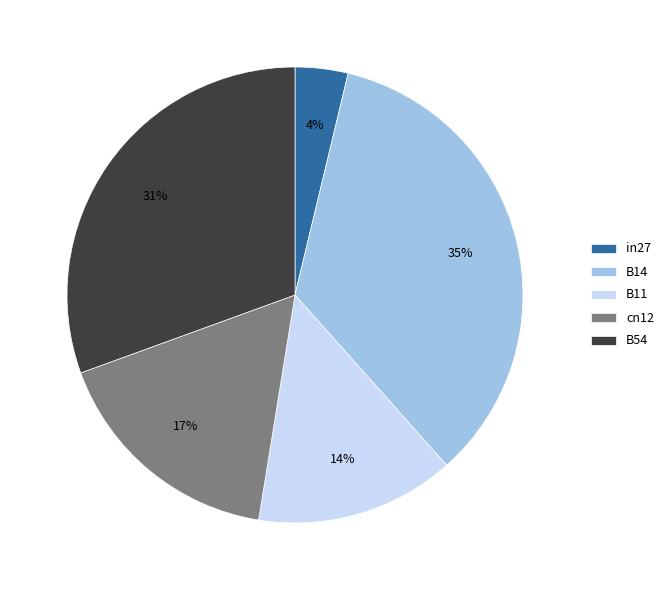

Which category has the smallest portion of the pie?

in27